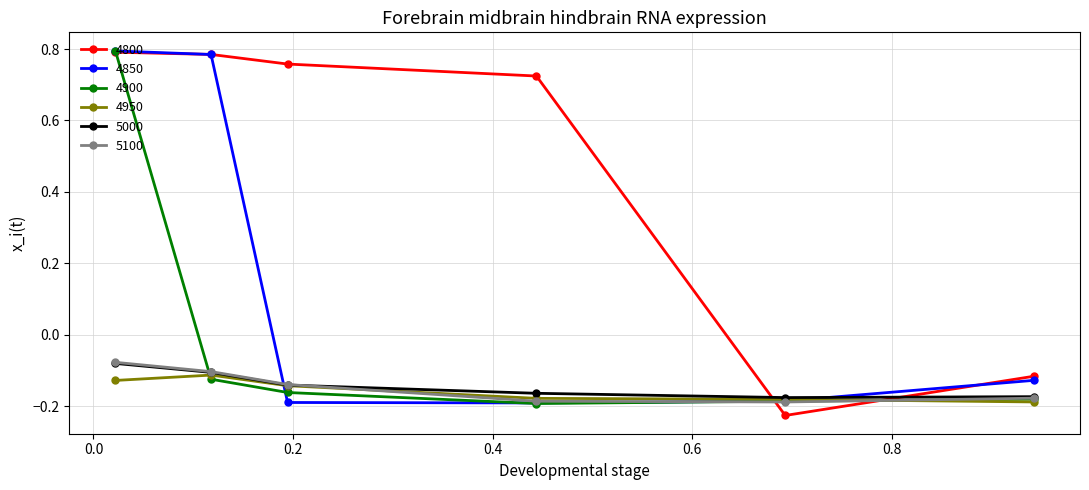

True or false: 4900 has more than 2 interior local peaks.

False